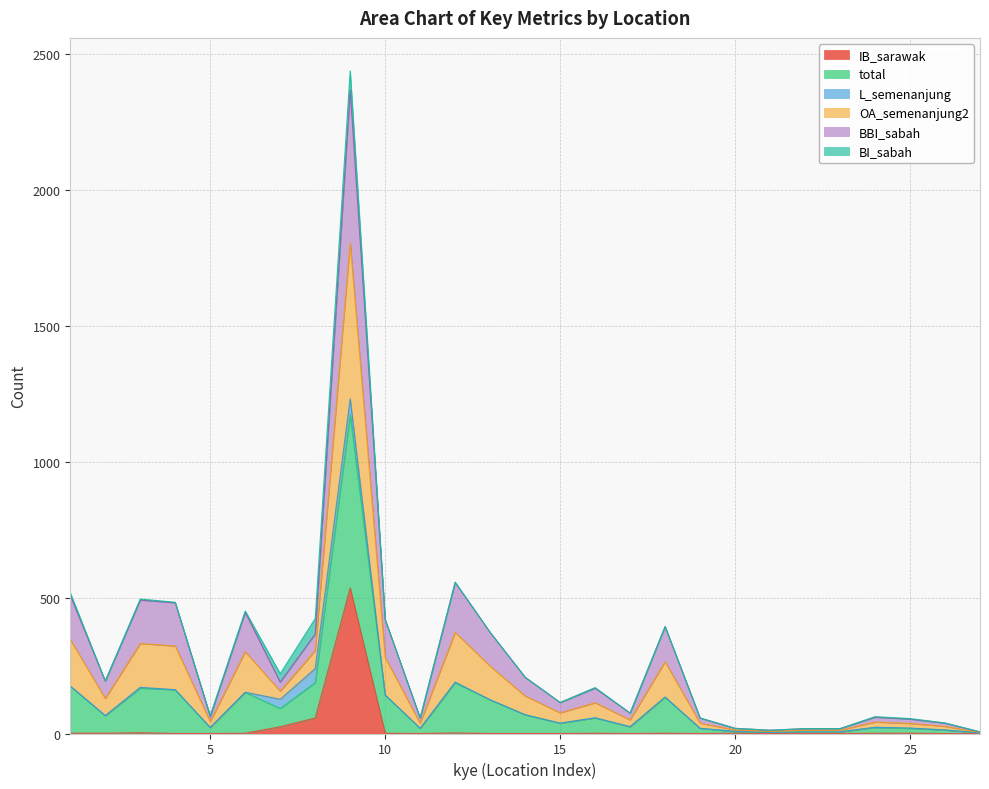

What are all the series names shown in the legend?

IB_sarawak, total, L_semenanjung, OA_semenanjung2, BBI_sabah, BI_sabah